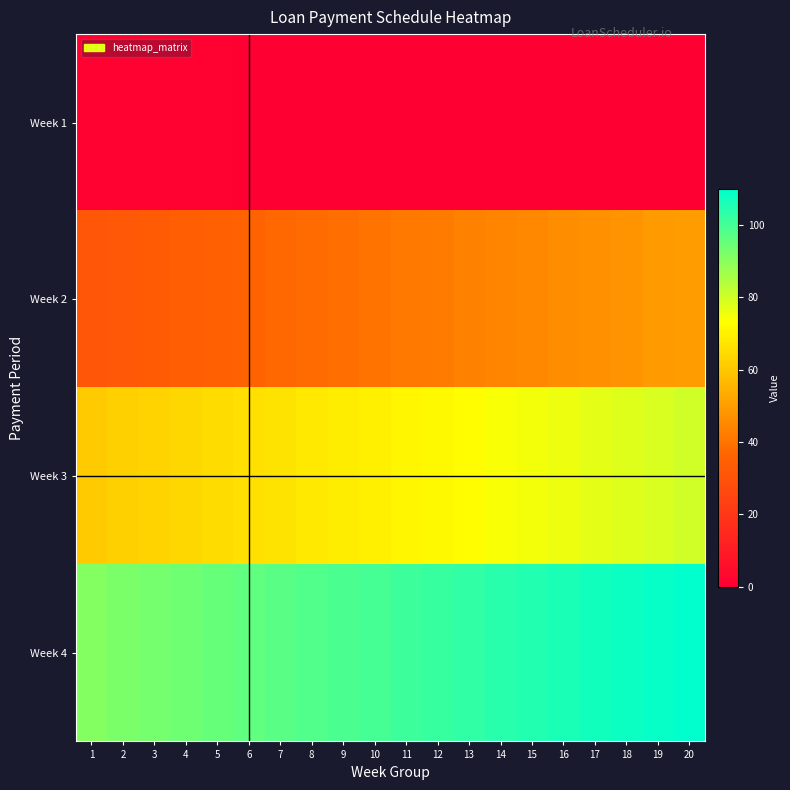

How many categories are shown in the chart?

20